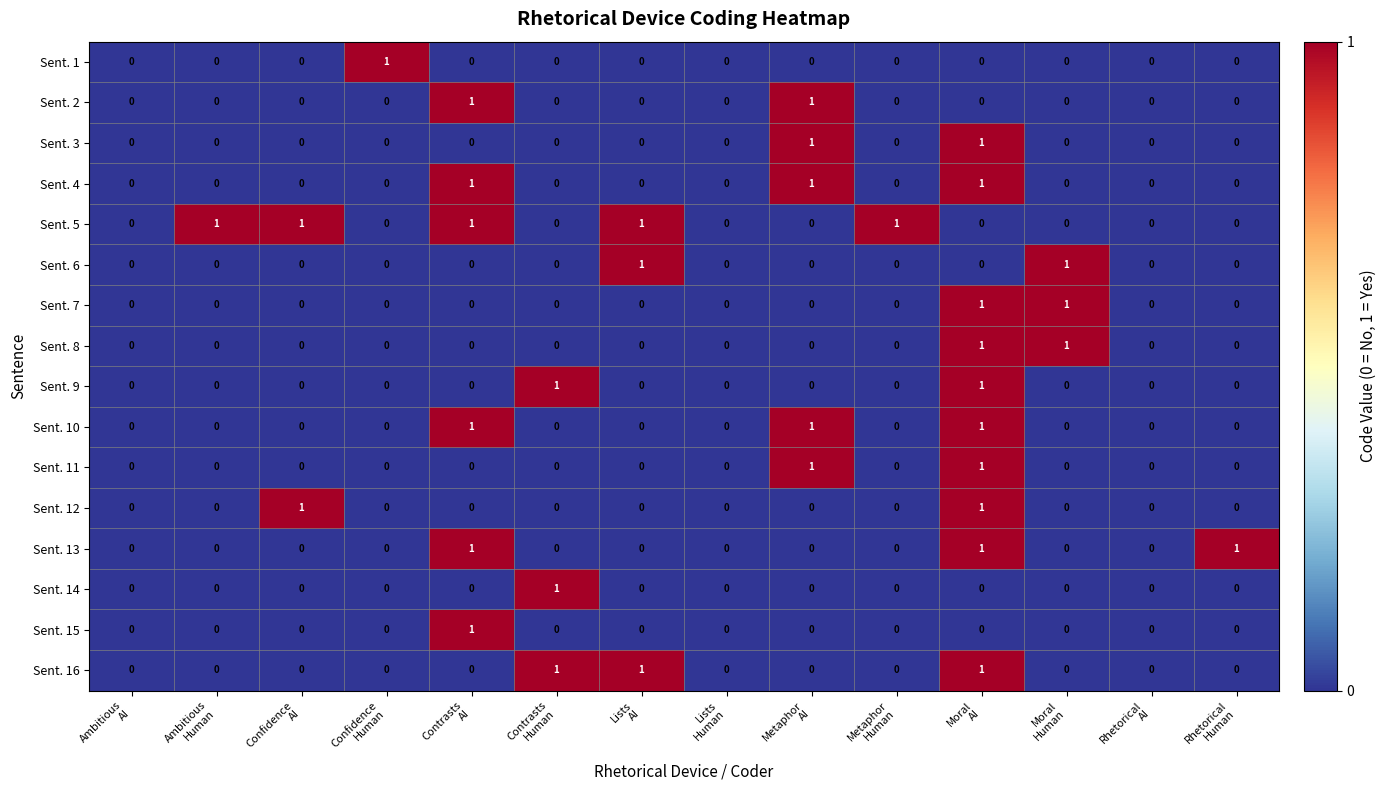

How many Sent. 7 values are between 0 and 1?

14